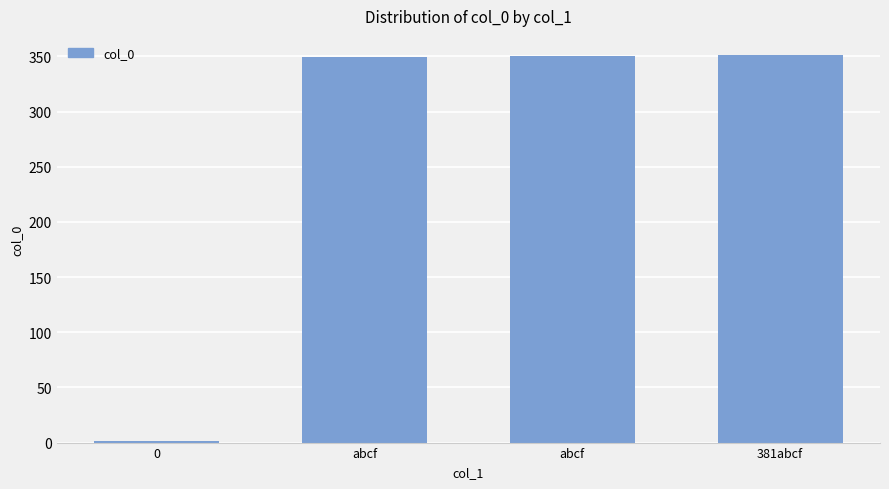

What is the difference between the maximum and minimum values?

350